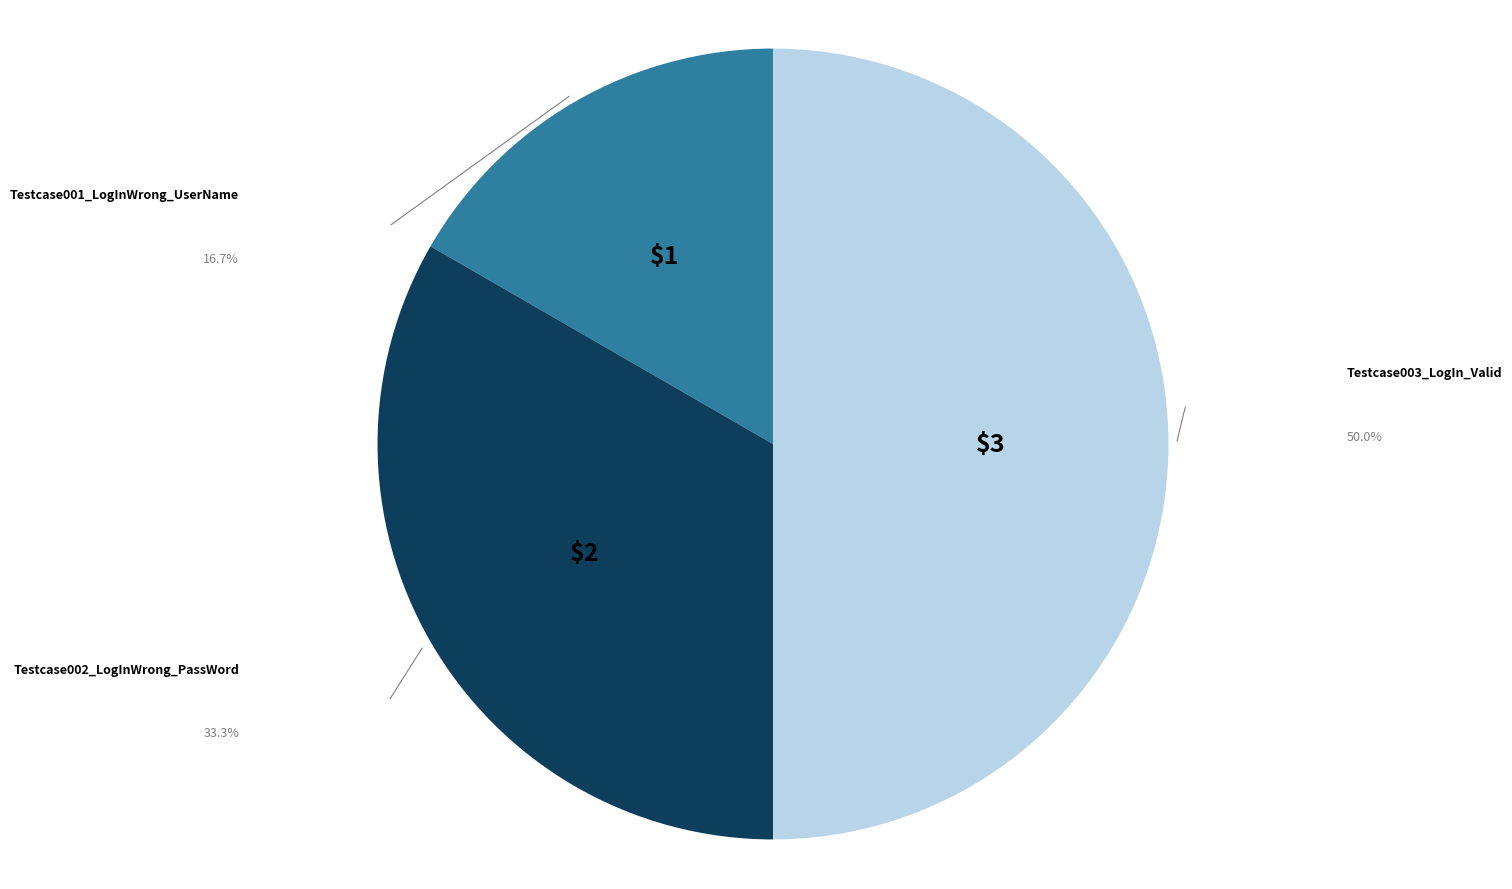

Is there a majority slice in this chart?

No